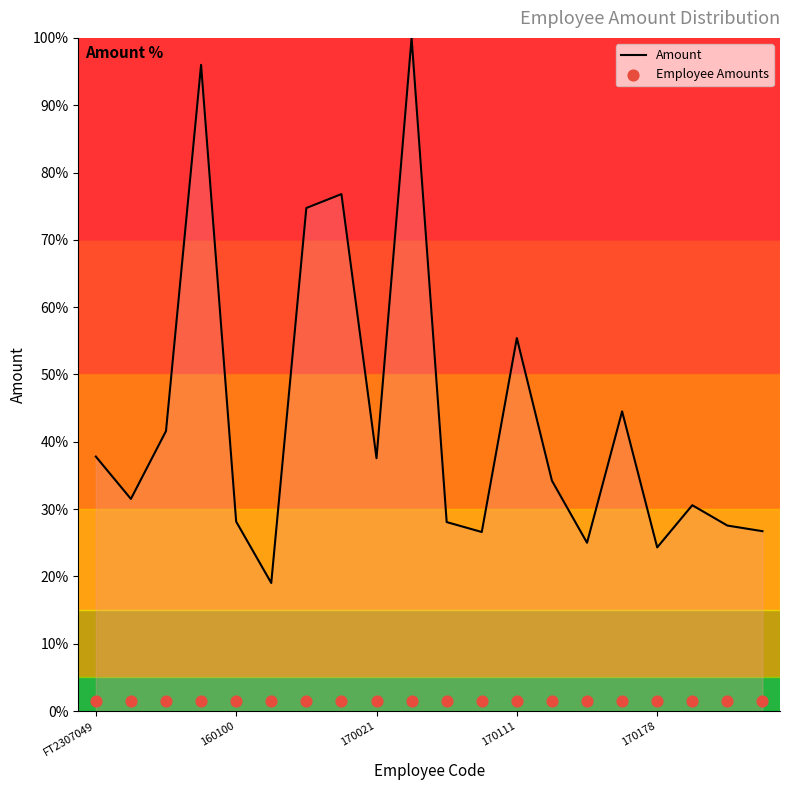

The value of Amount at 170178 is 24.3. True or false?

True